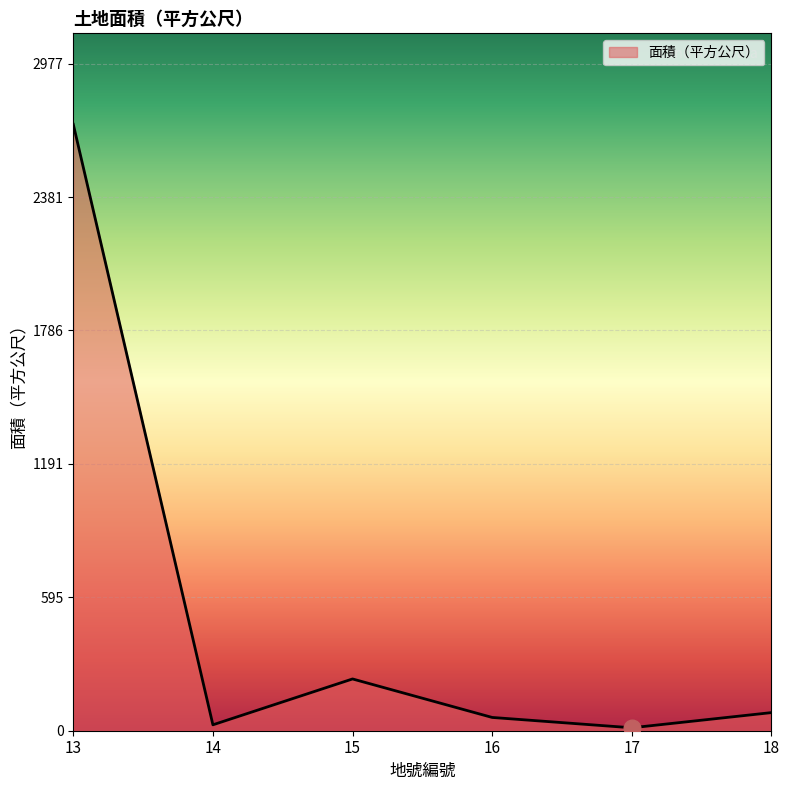

What is the greatest value displayed?

2706.0